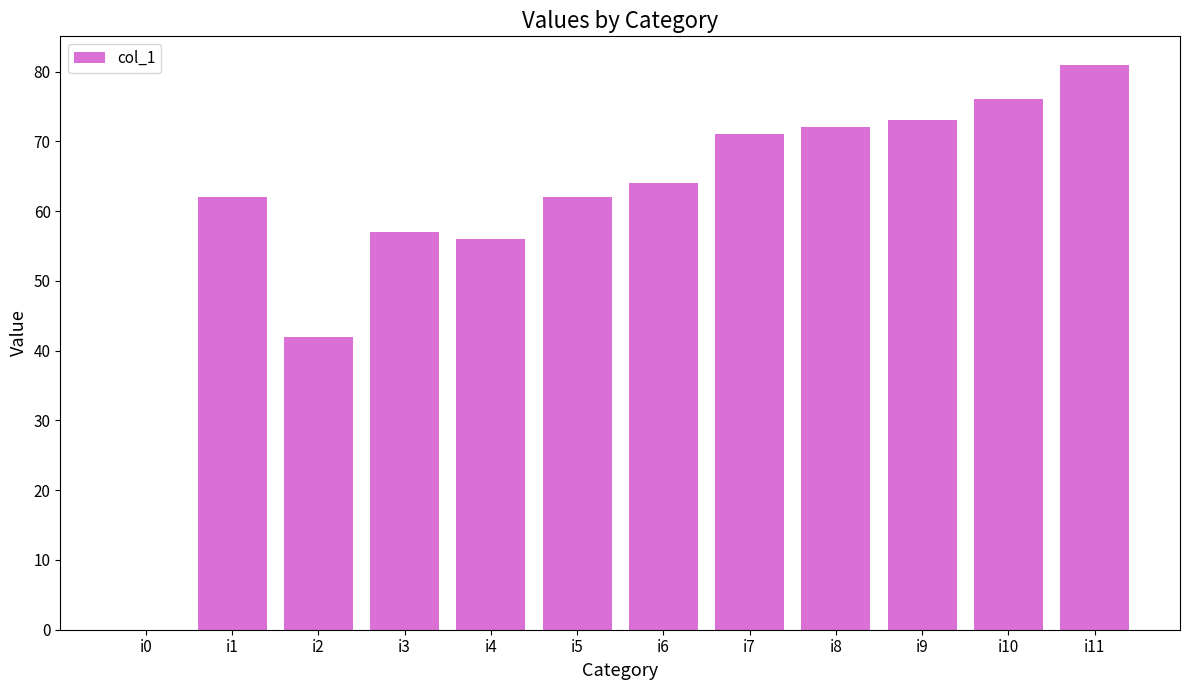

Reading left to right, extract all data points from this chart.

i0=0	i1=62	i2=42	i3=57	i4=56	i5=62	i6=64	i7=71	i8=72	i9=73	i10=76	i11=81